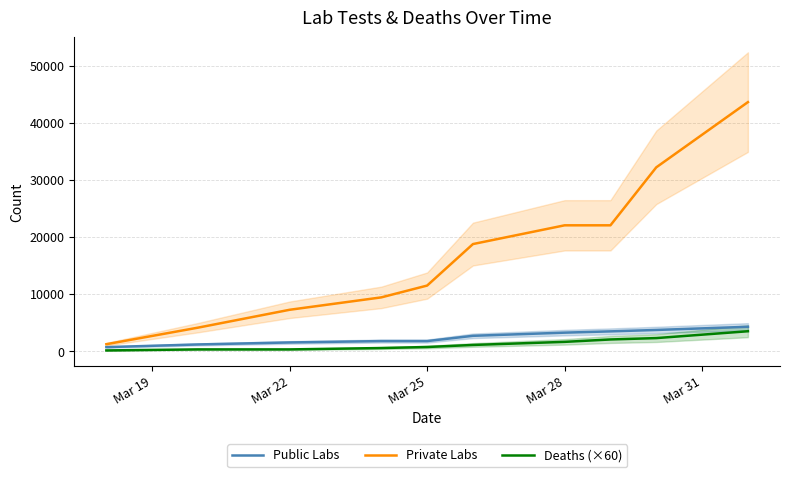

What is the minimum value for Private Labs?

1210